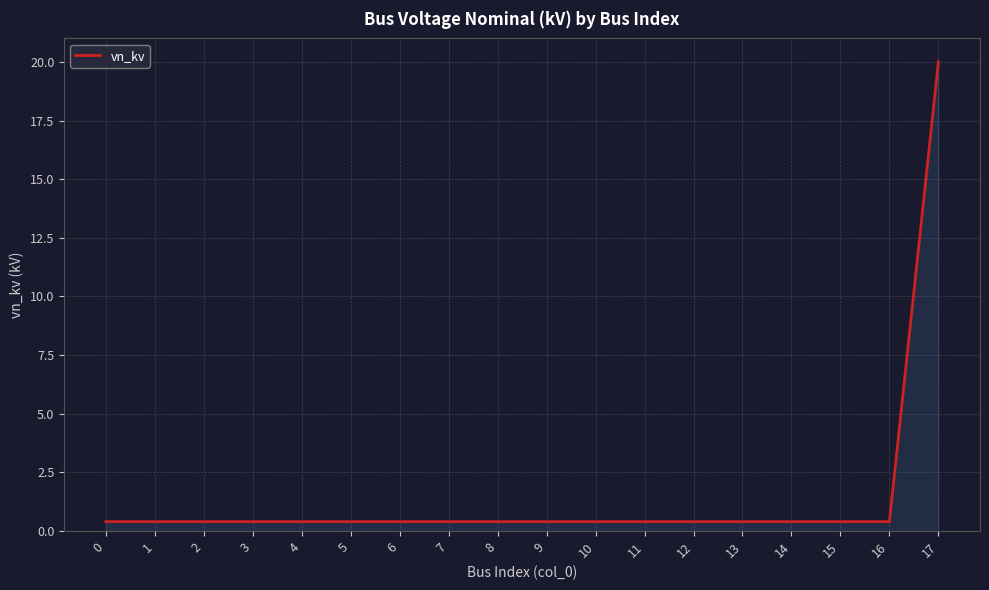

True or false: the data shows 0.4 at 10.

True